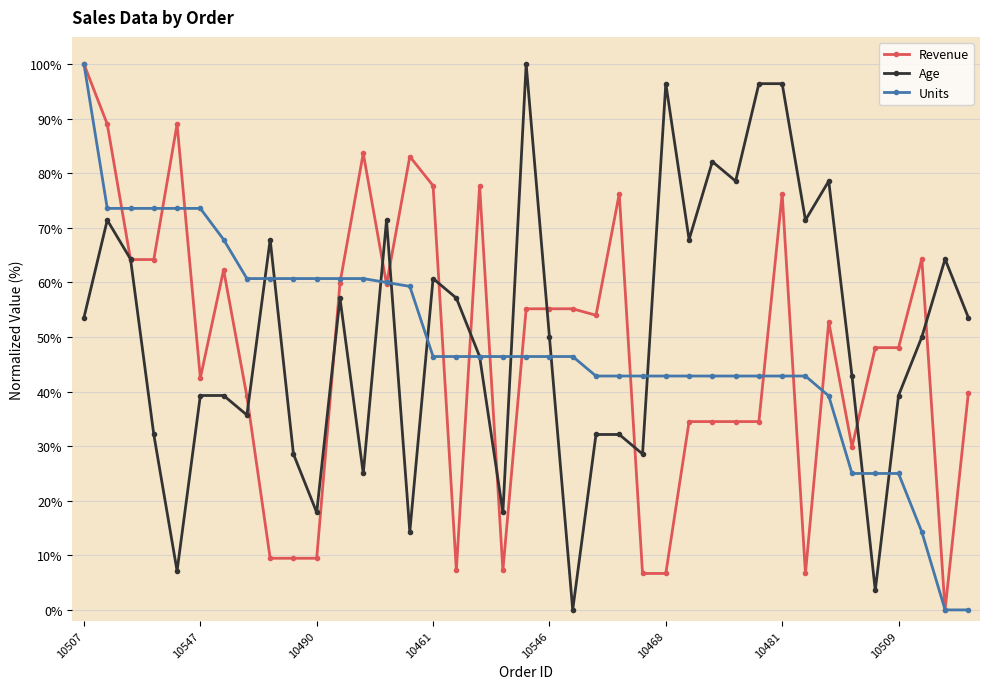

What is the average value of the Units series?

48.8